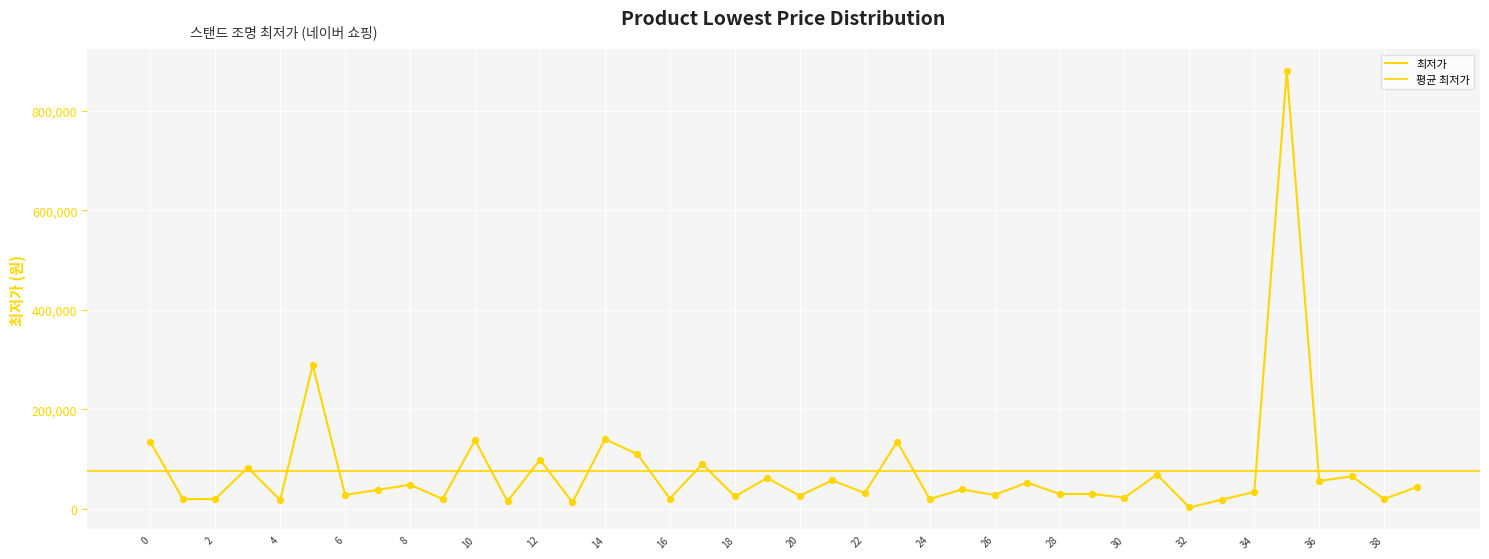

Which has a higher value, 7 or 12?

12